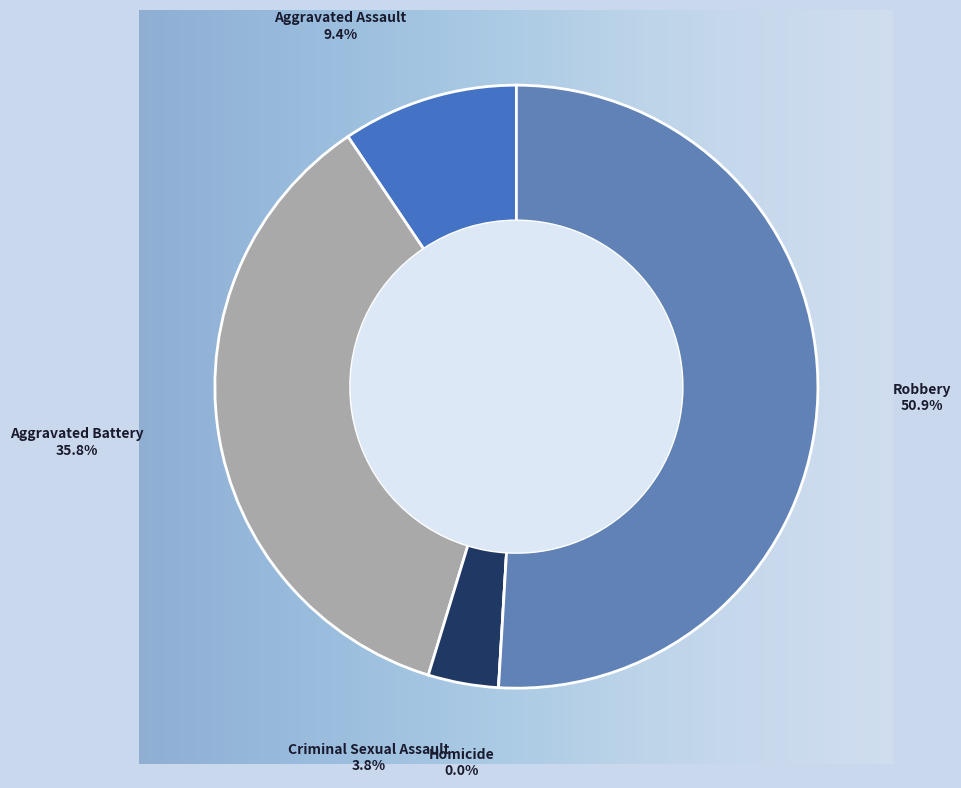

To the nearest percent, what is the difference between the largest and smallest slice percentages?

51%